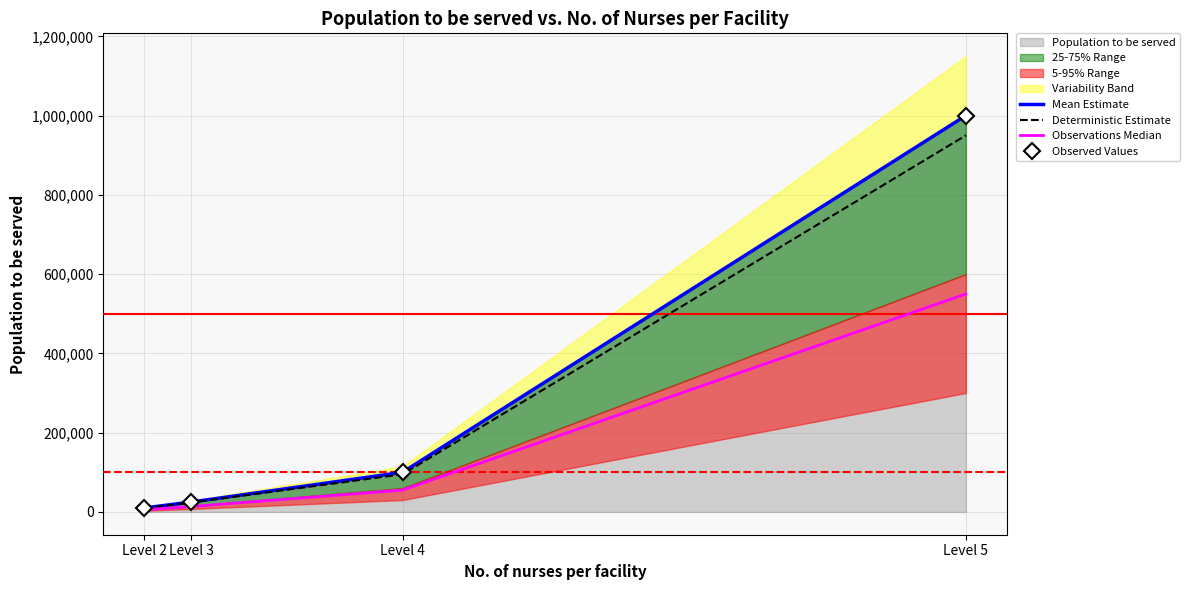

At Level 2, list the series in order from largest to smallest.

Mean Estimate, Observed Values, Deterministic Estimate, Observations Median